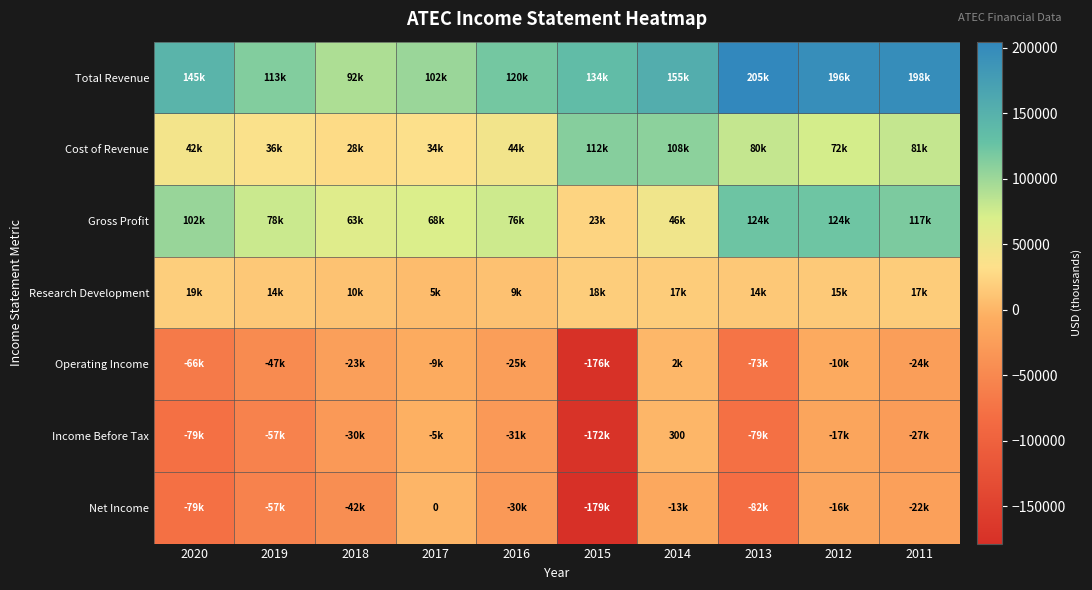

List the labels in order of Operating Income value, largest first.

2014, 2017, 2012, 2018, 2011, 2016, 2019, 2020, 2013, 2015